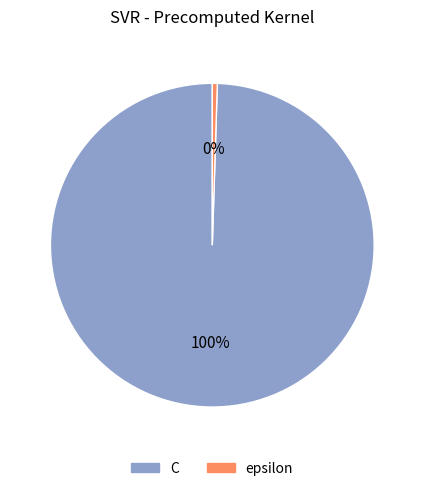

Do C and epsilon together represent more than half of the pie?

Yes